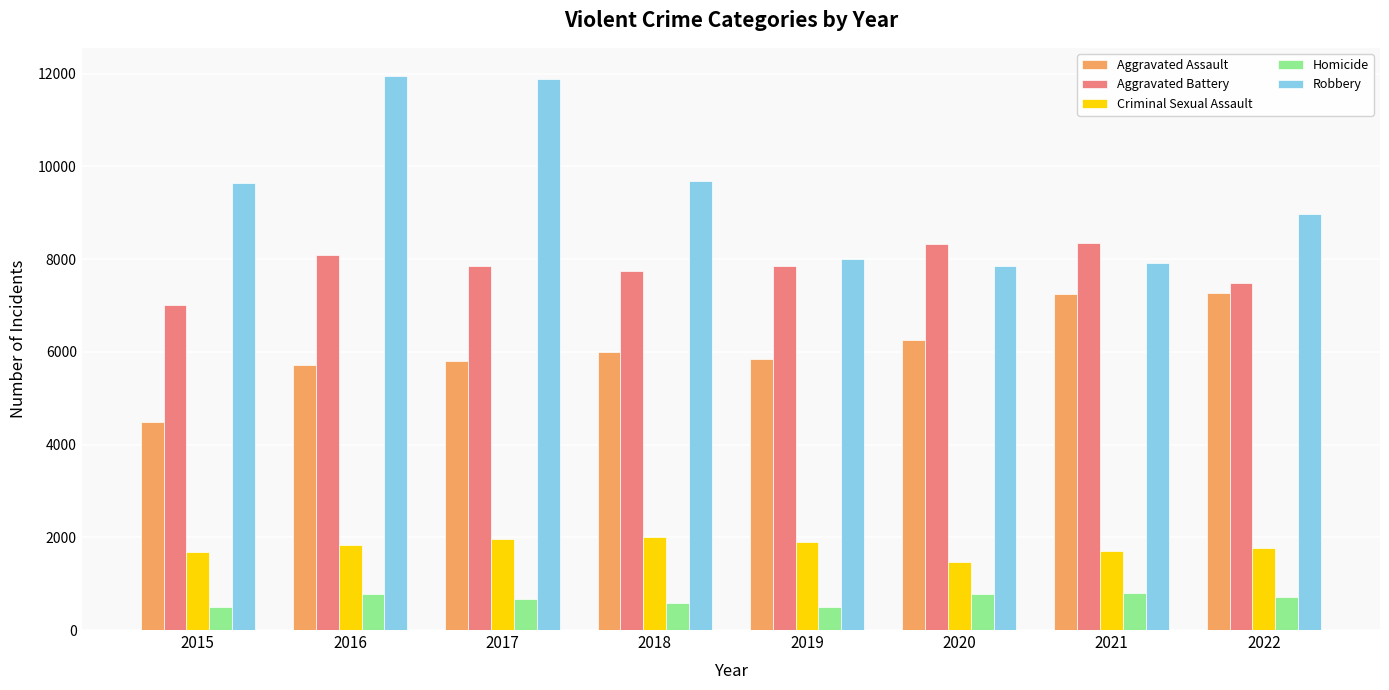

Between 2015 and 2016, which series saw the biggest shift?

Robbery